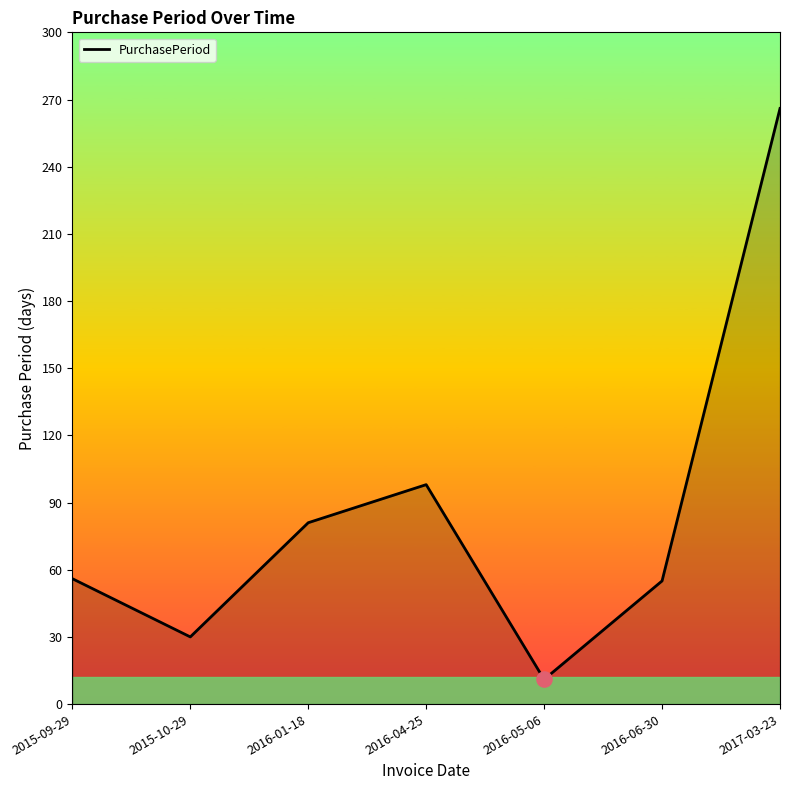

Between 2015-09-29 and 2015-10-29, which is larger?

2015-09-29